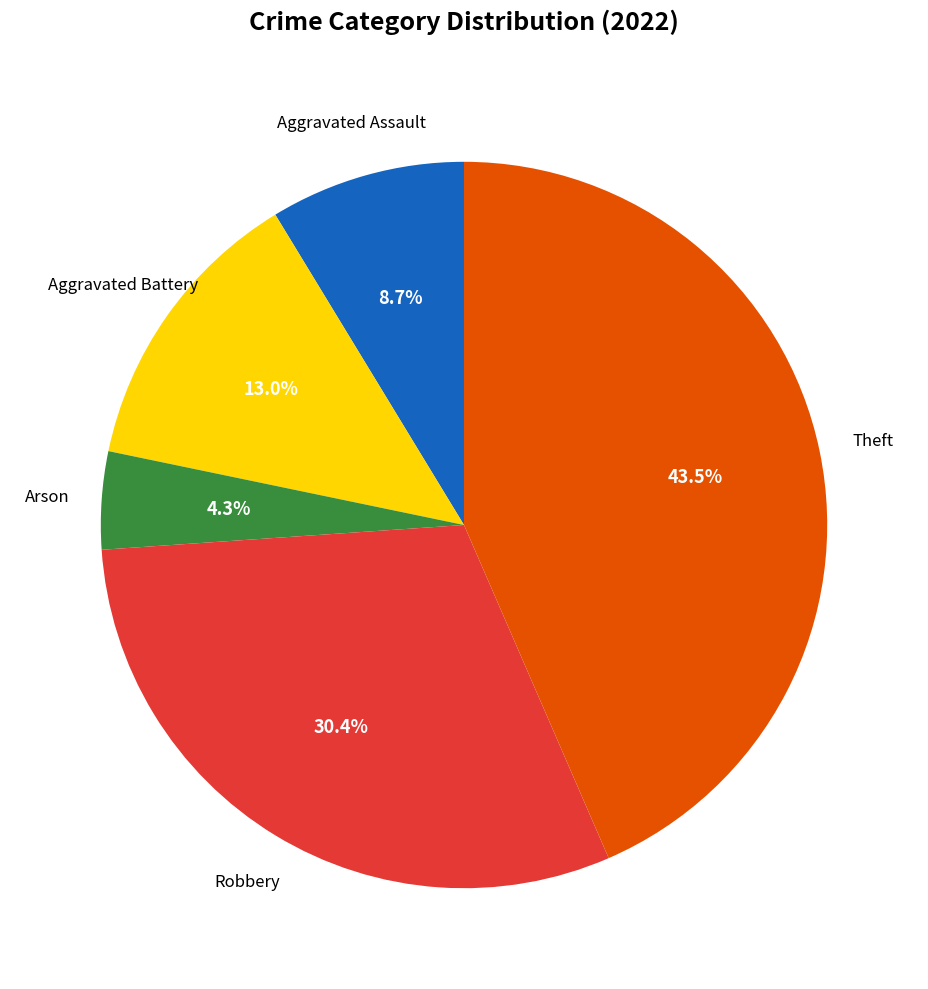

Is there a majority slice in this chart?

No